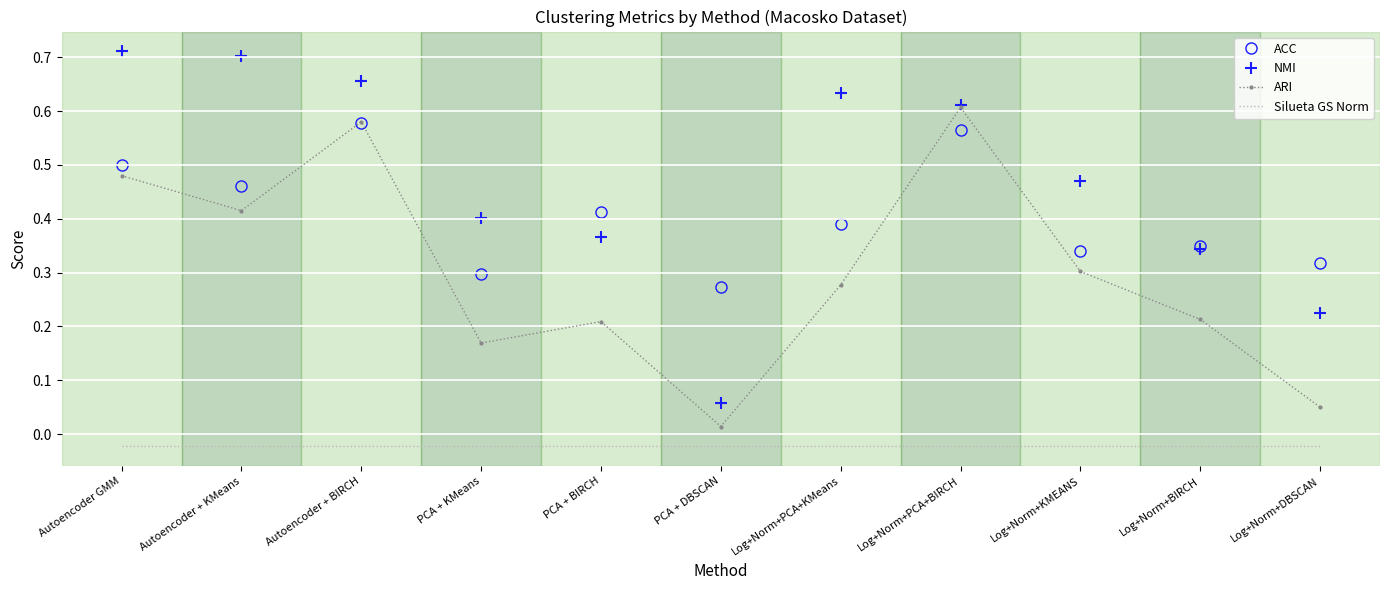

At which category does ARI reach its first local valley?

Autoencoder + KMeans